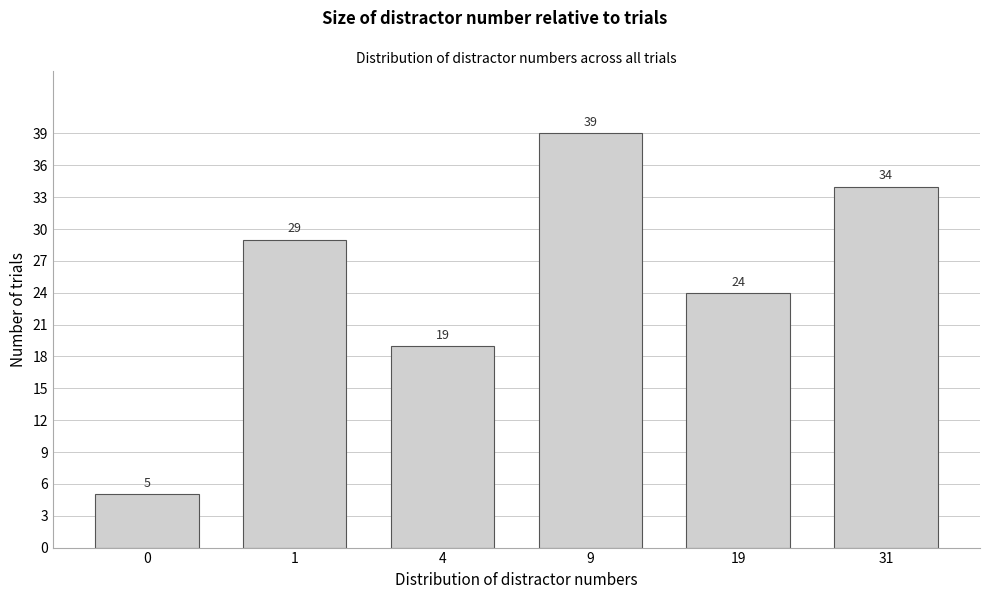

Reading left to right, what are all the values shown in this chart?

0=5	1=29	4=19	9=39	19=24	31=34